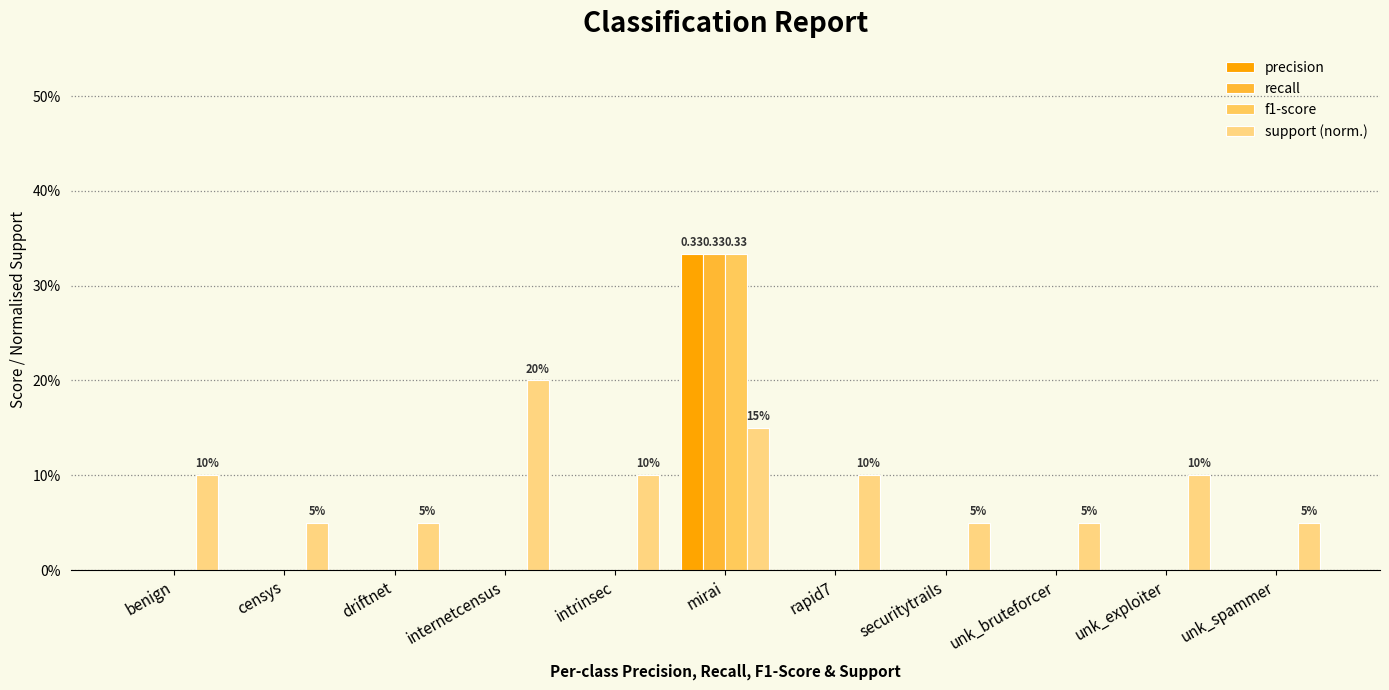

At which label does f1-score reach its minimum?

benign